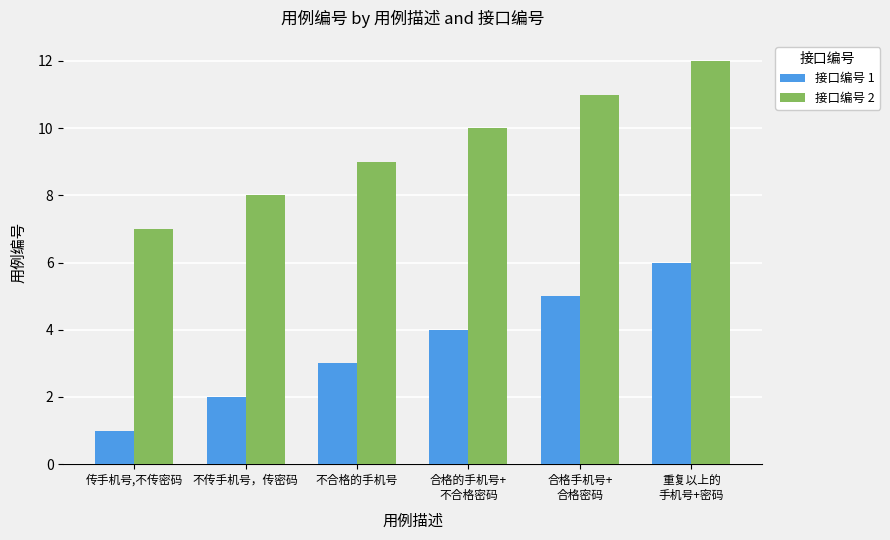

What position from the left is 合格手机号+
合格密码?

5